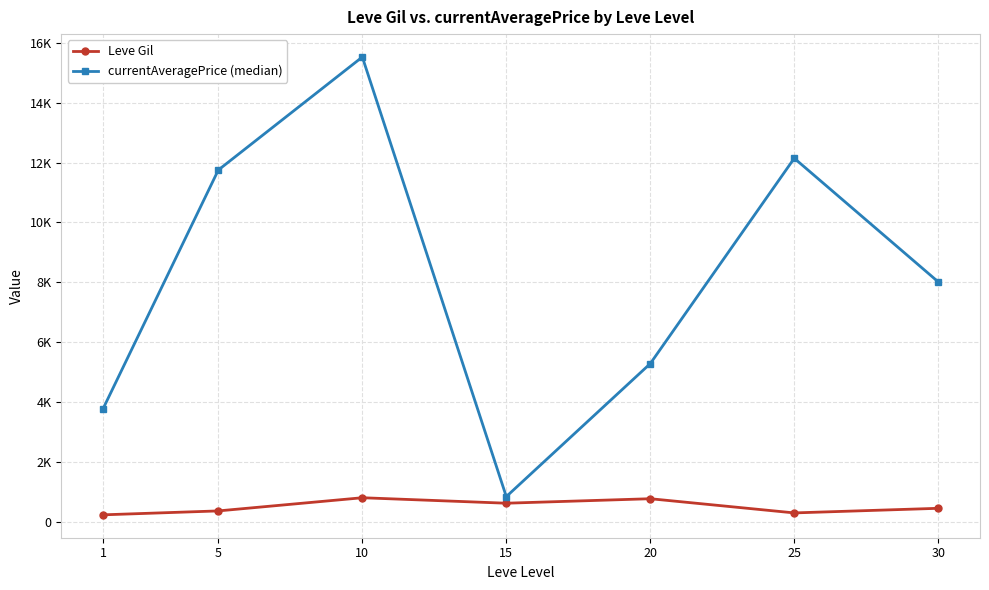

Rank the categories by Leve Gil value from highest to lowest.

10, 20, 15, 30, 5, 25, 1